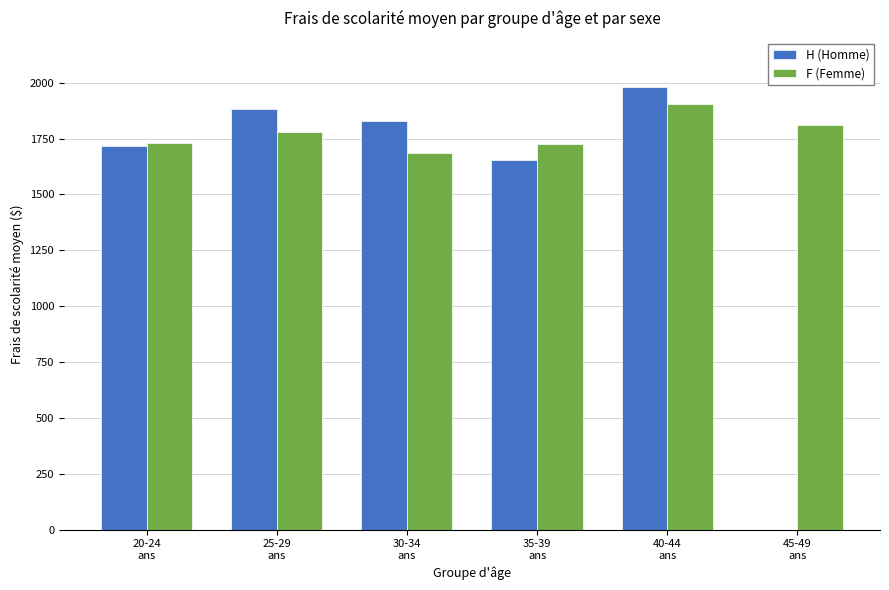

How many values in the F (Femme) series exceed 1777?

3